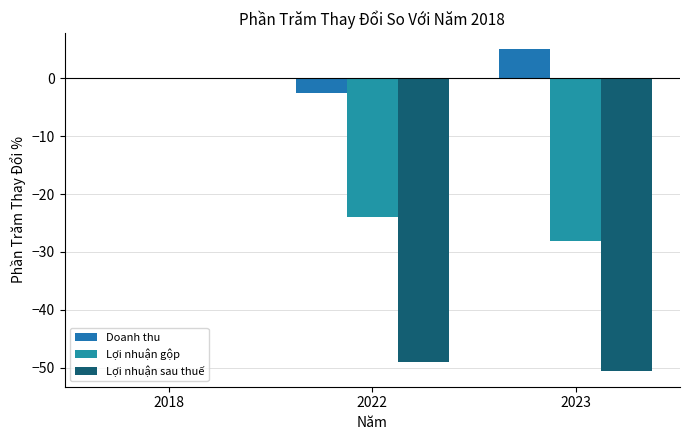

What is the difference between the highest and lowest values at 2023?

55.6